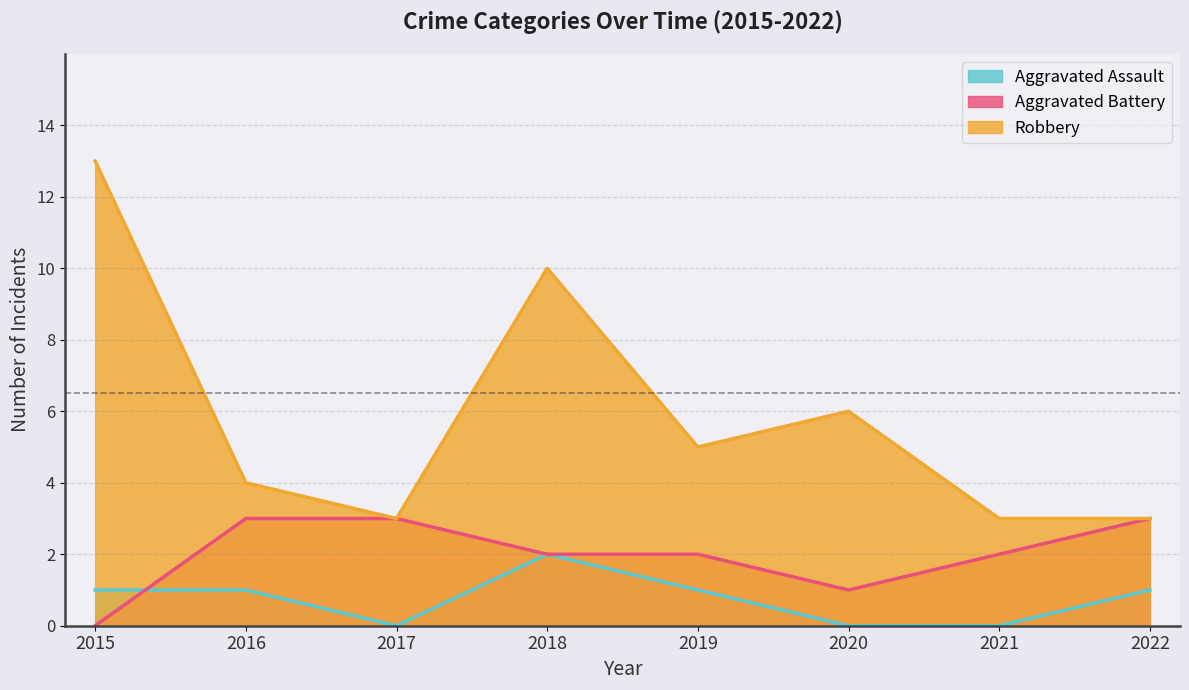

At which label does Aggravated Assault first exceed 1?

2018